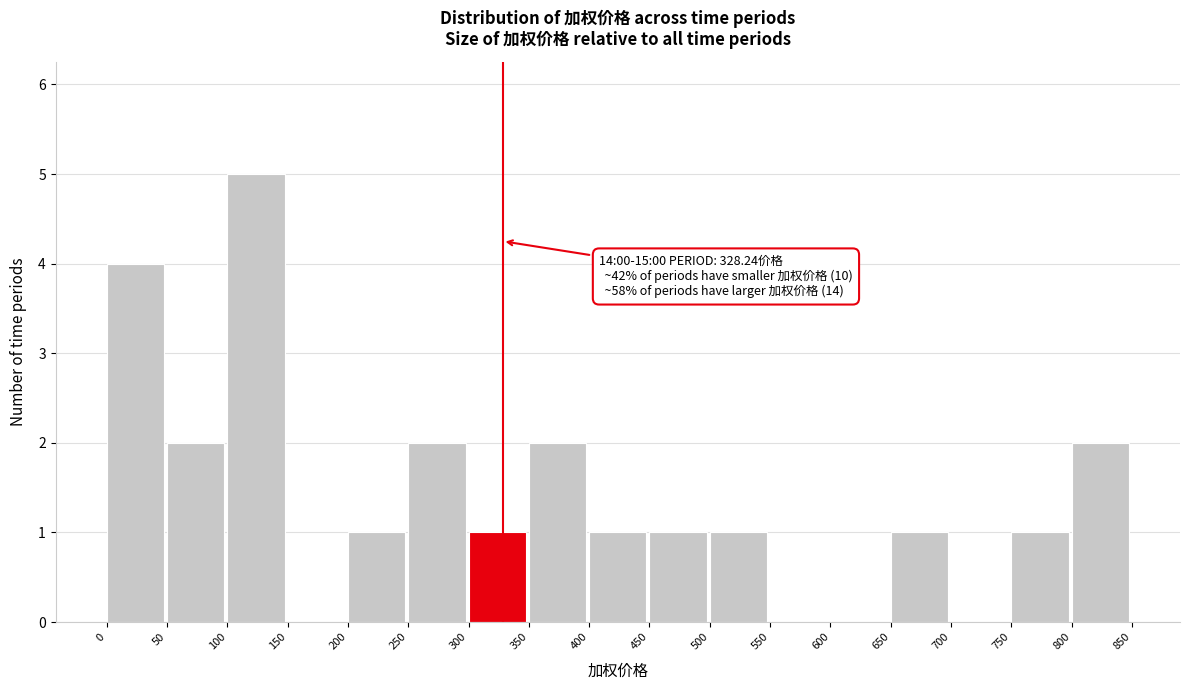

Which range on the x-axis has the tallest bar?

100 to 150